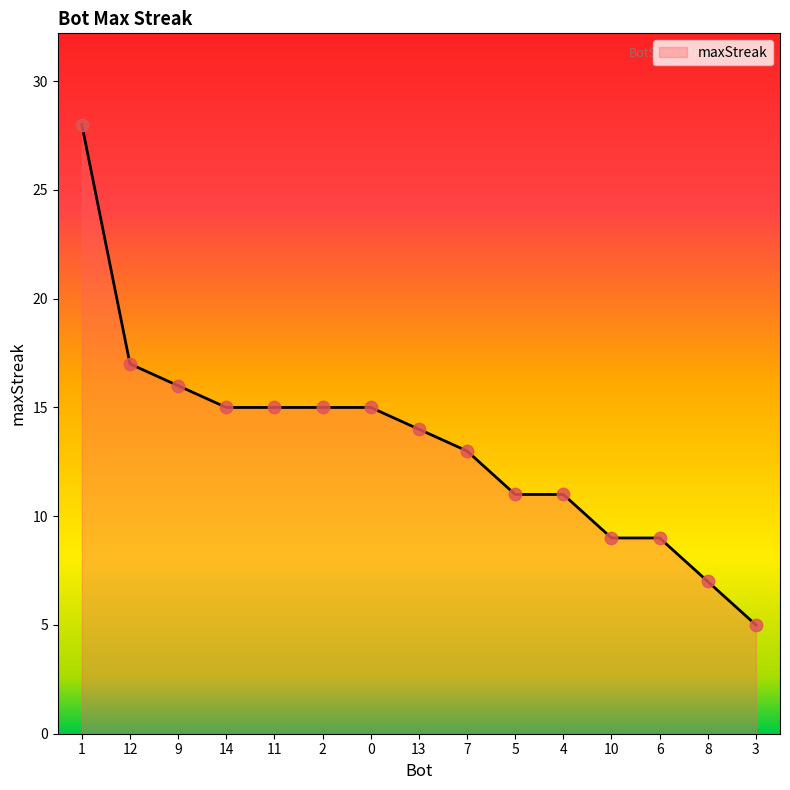

What is the change in value from 12 to 2?

-2